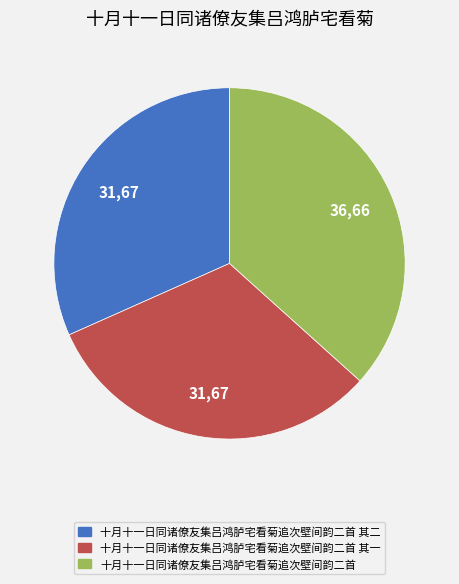

What is the ratio of the value at 十月十一日同诸僚友集吕鸿胪宅看菊追次壁间韵二首 其二 to the value at 十月十一日同诸僚友集吕鸿胪宅看菊追次壁间韵二首?

0.9